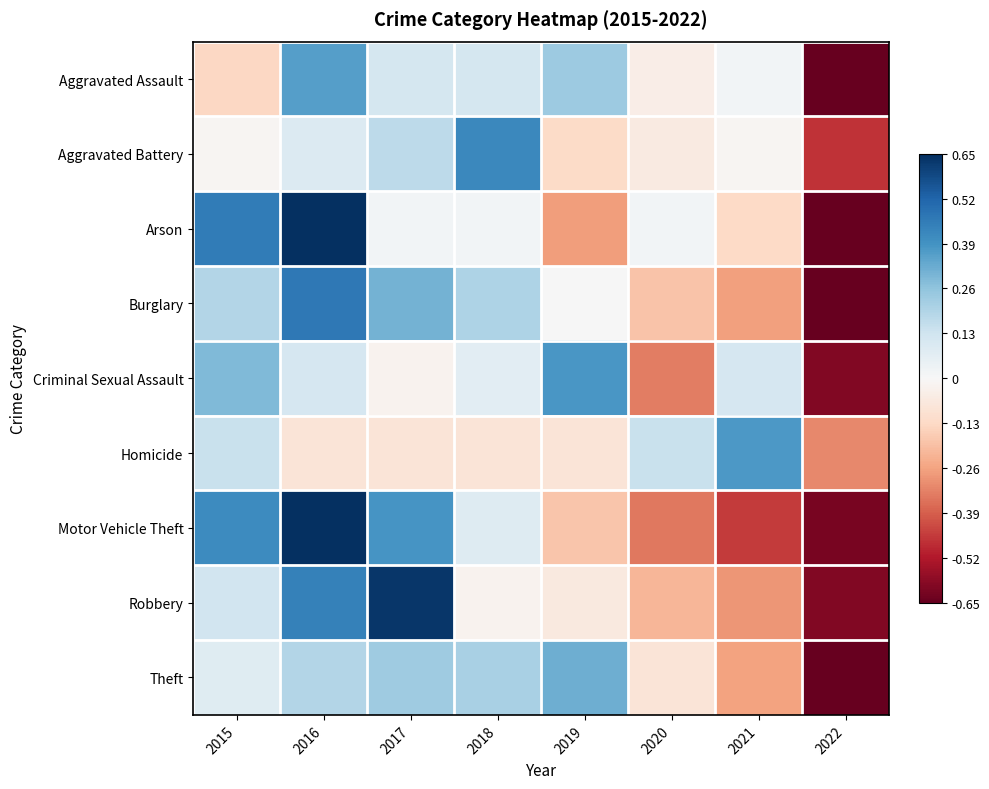

How many data points does each series have?

8